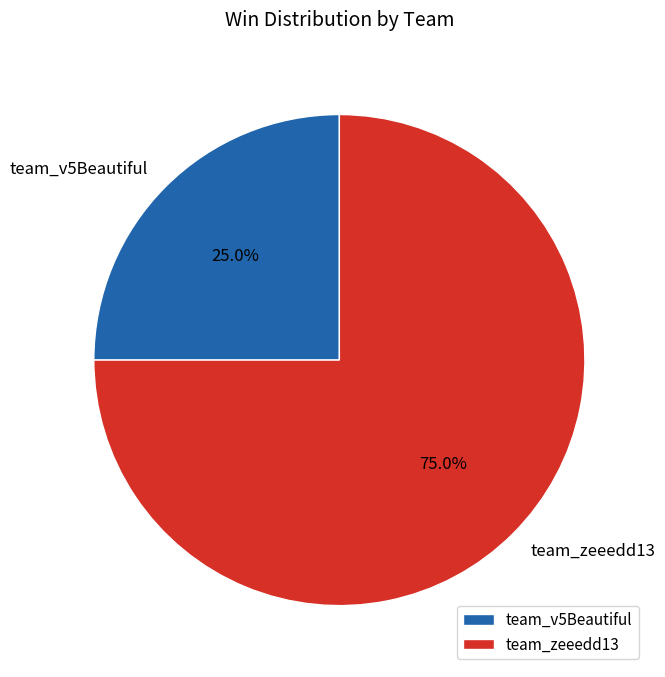

Which category has the smallest portion of the pie?

team_v5Beautiful